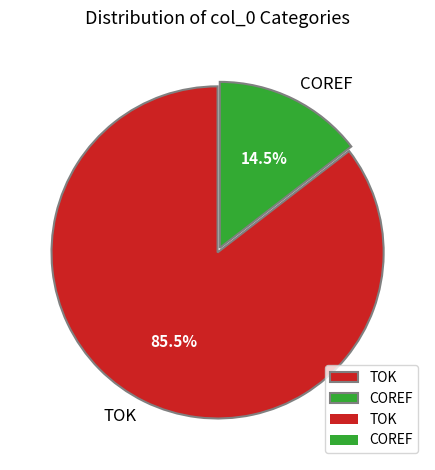

How many segments does this pie chart have?

2